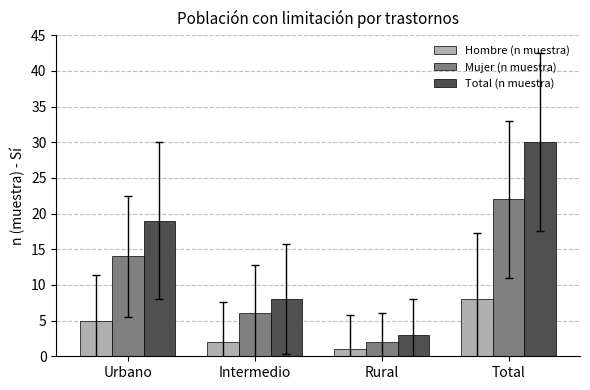

List the series in order of their peak value, highest first.

Total (n muestra), Mujer (n muestra), Hombre (n muestra)